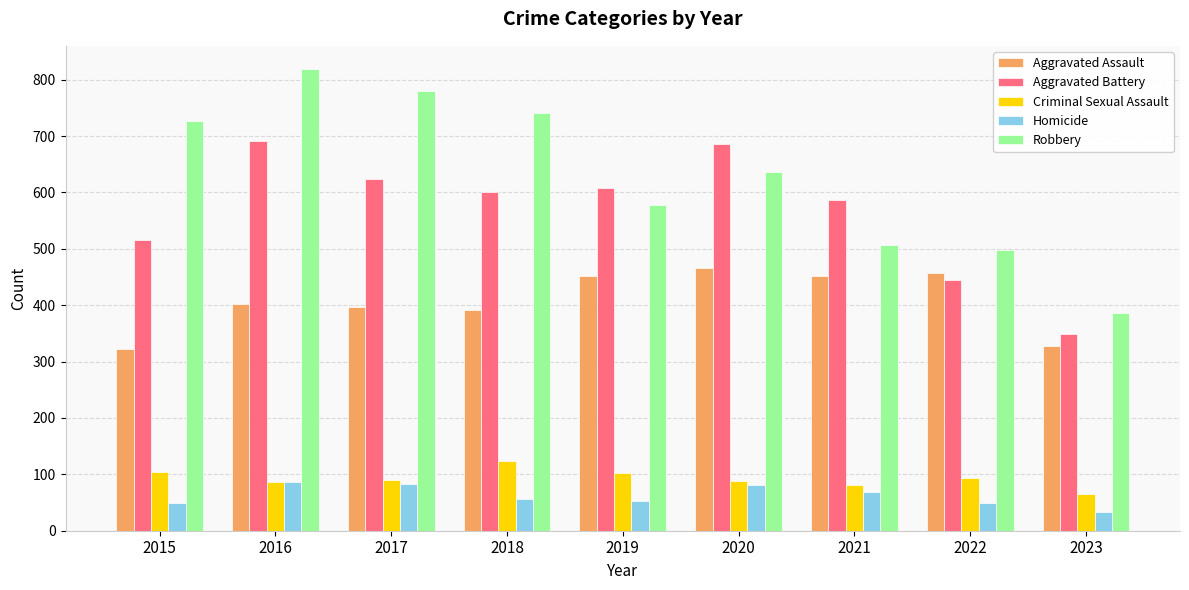

What is the maximum value for Criminal Sexual Assault?

123